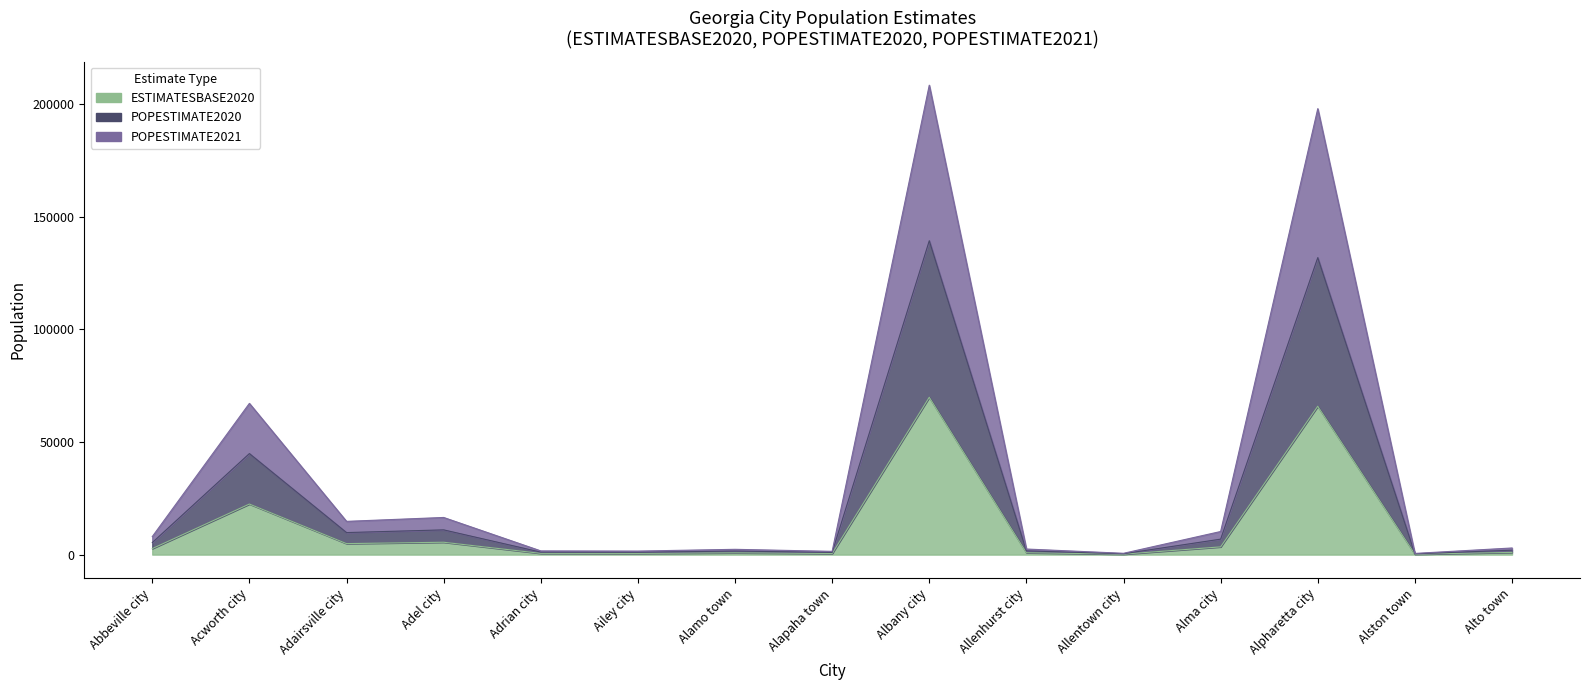

Does the chart display data point markers on the line(s)?

No